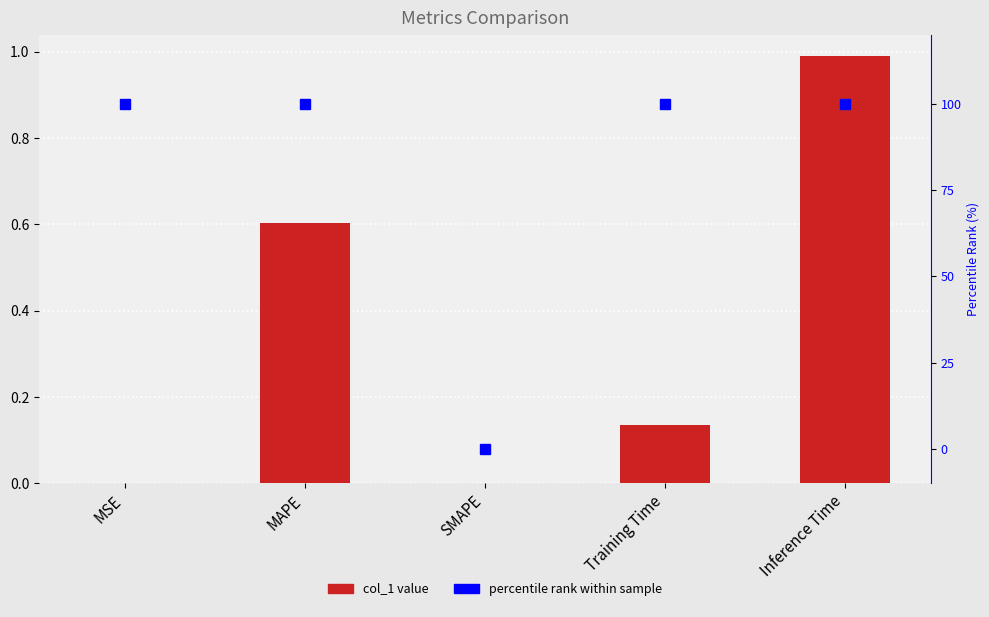

What position from the right is Inference Time?

1